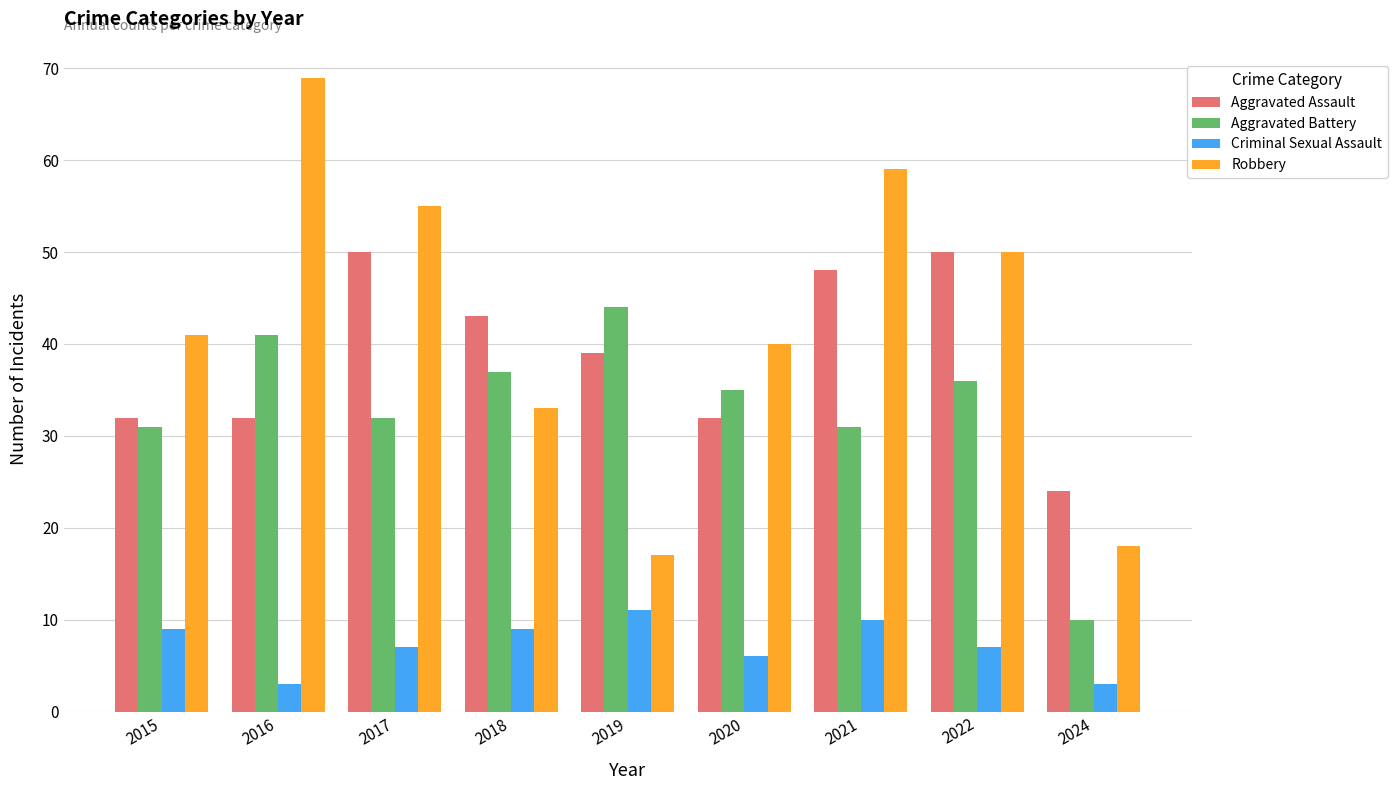

What is the spread (max minus min) of values at 2015?

32